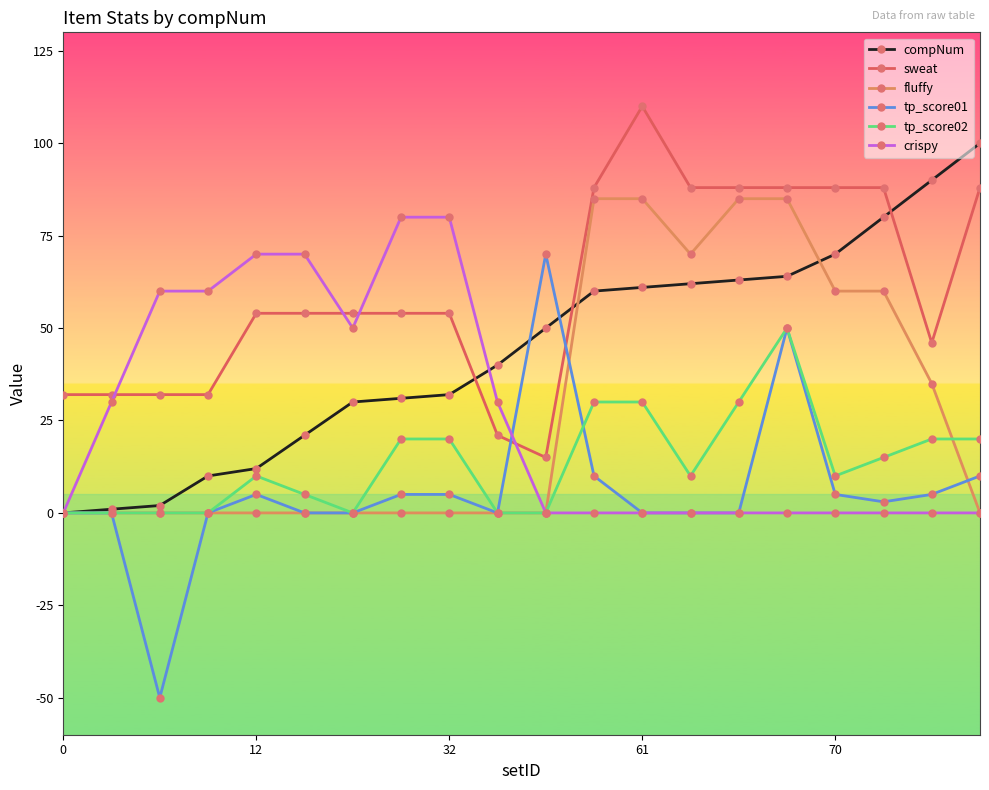

Which series has the widest spread of values?

tp_score01